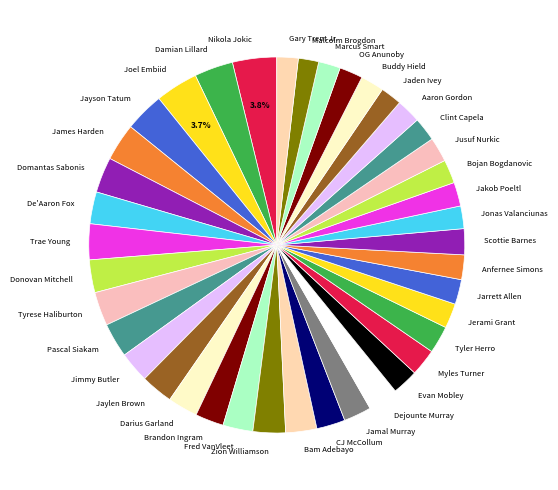

How many segments does this pie chart have?

40